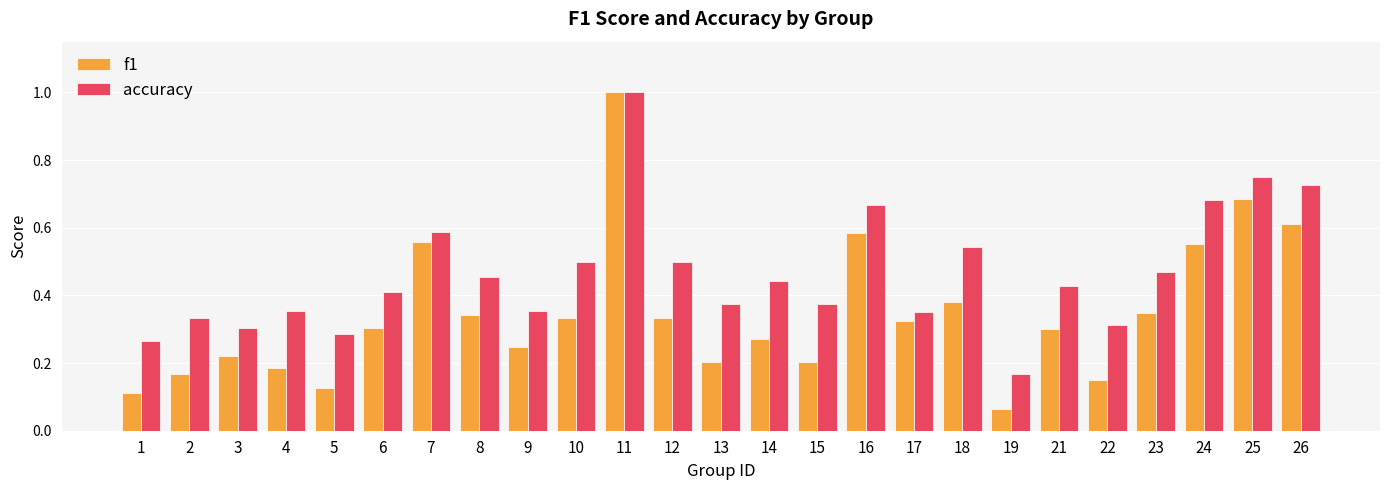

Which series has the widest spread of values?

f1